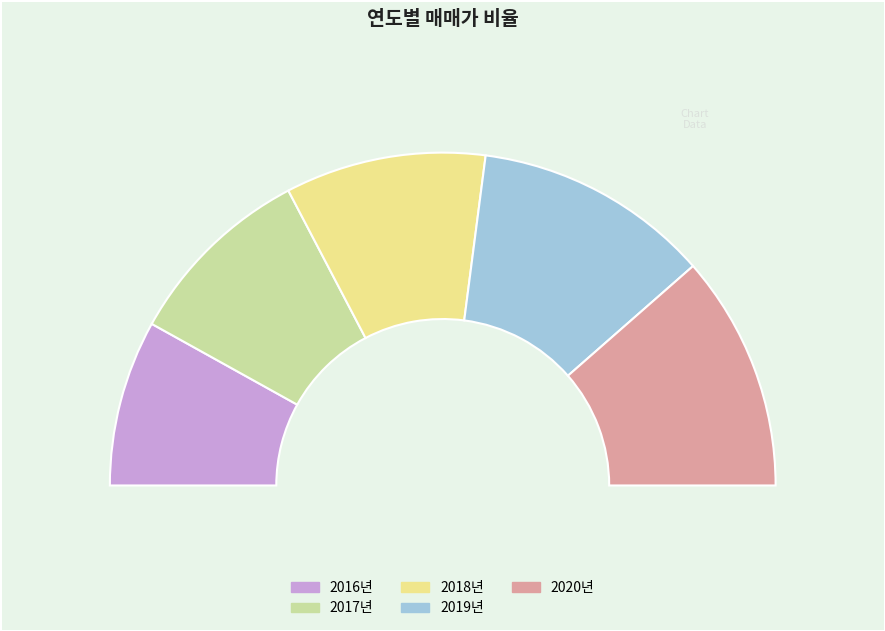

How many segments does this pie chart have?

5